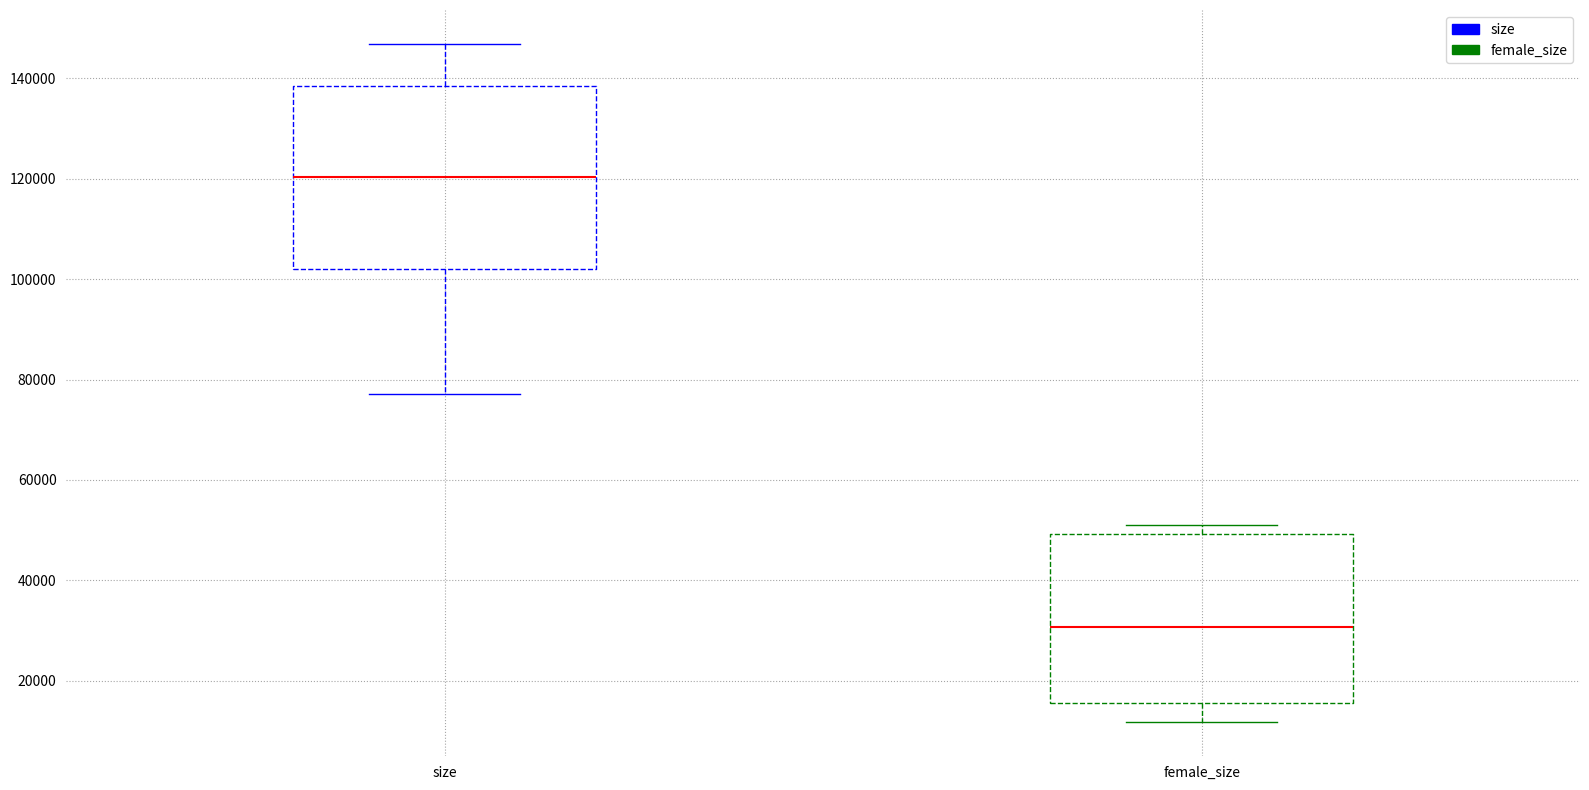

Comparing the boxes themselves (not the whiskers), which one is the tallest?

size